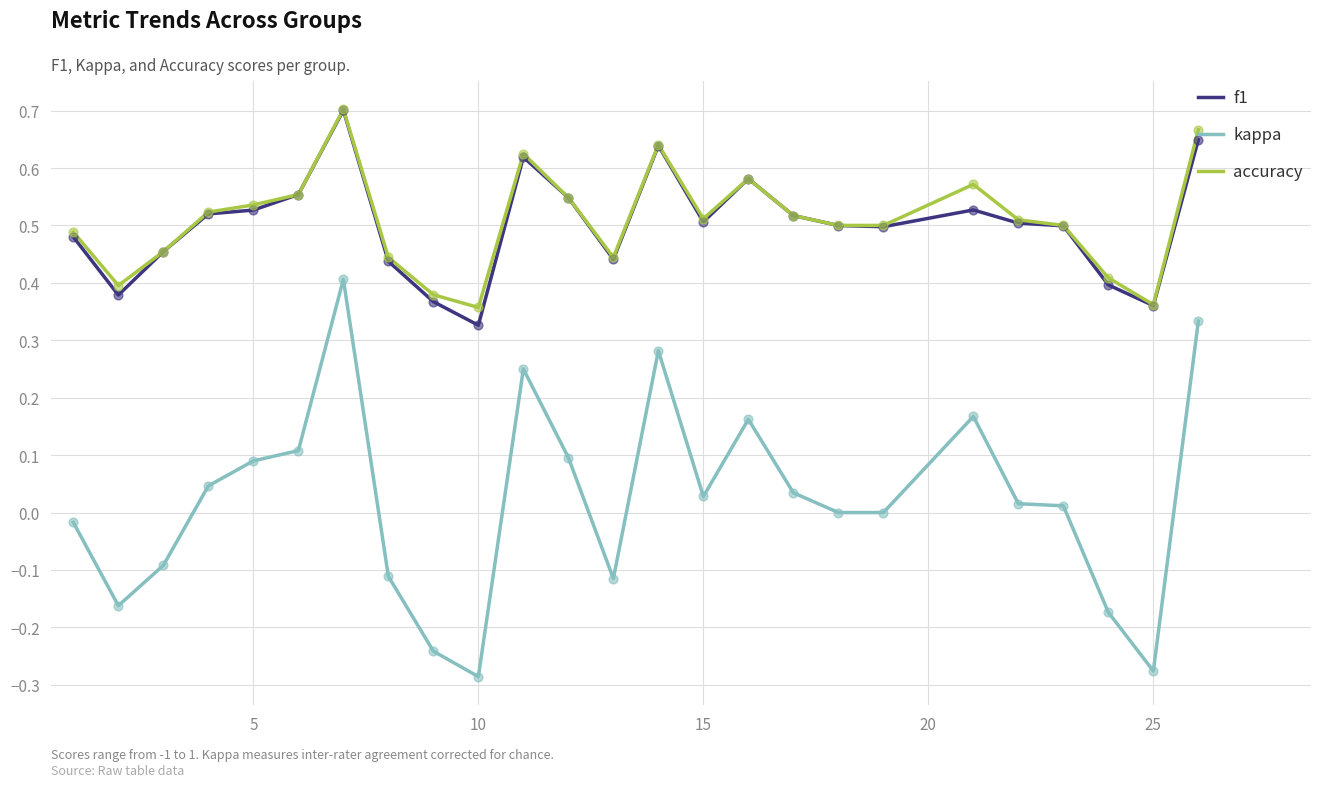

True or false: accuracy and kappa cross at least once.

False